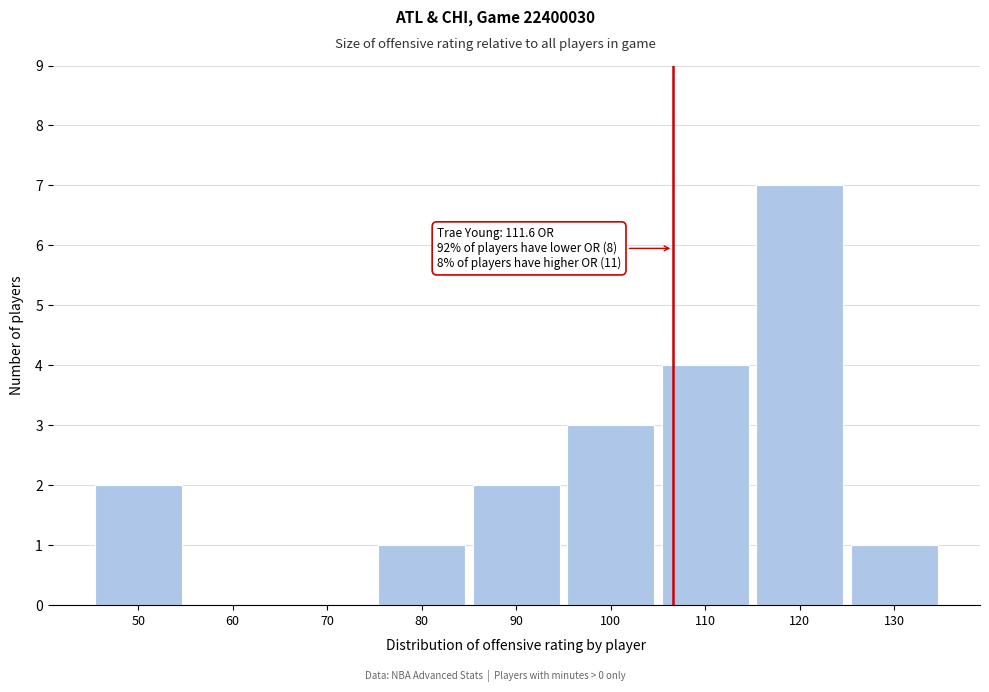

Reading left to right, extract all data points from this chart.

50=2	60=0	70=0	80=1	90=2	100=3	110=4	120=7	130=1